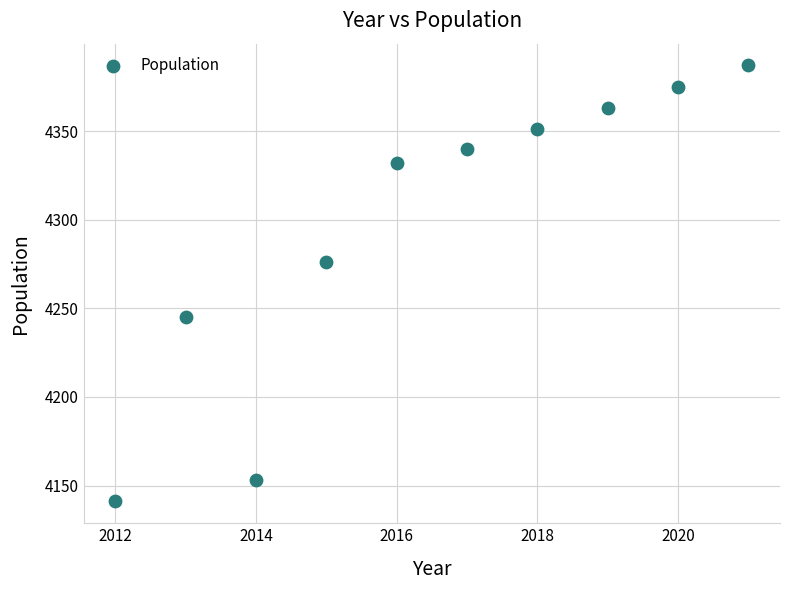

What is the average Y value?

4296